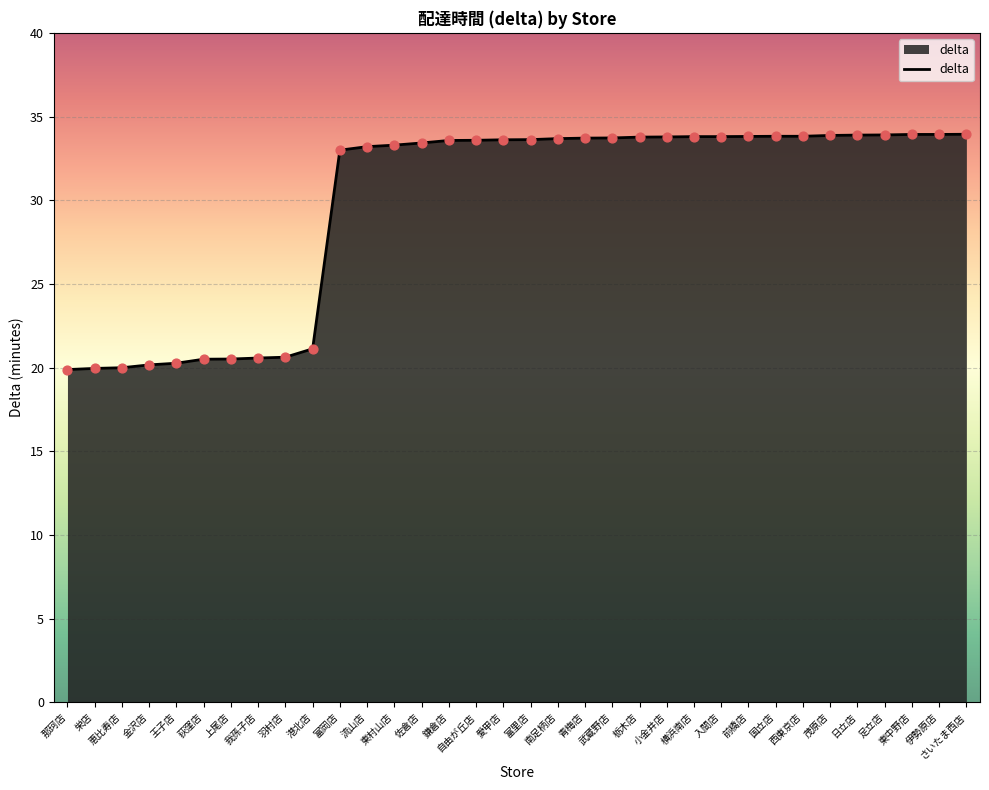

What is the change in value from 愛甲店 to 青梅店?

+0.1